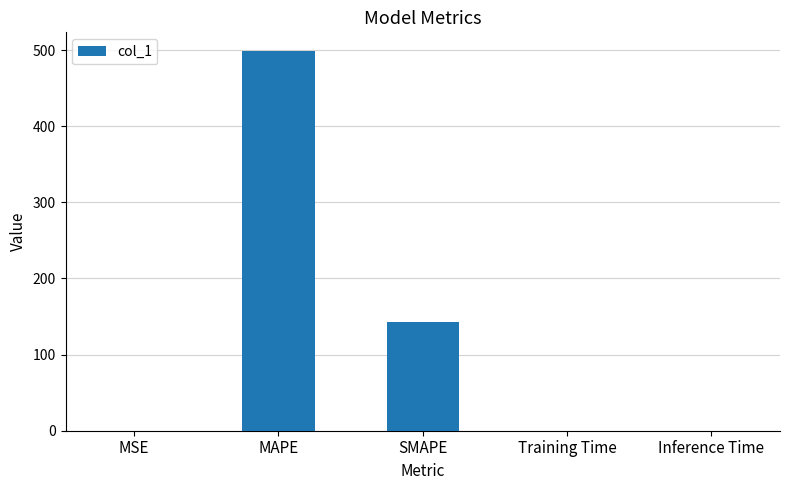

What is the maximum value shown in the chart?

498.3